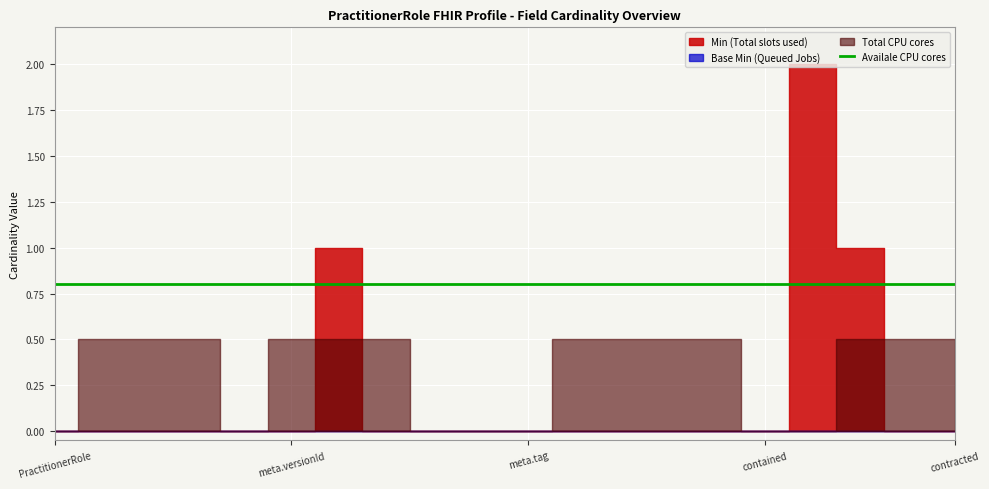

Which category has the lowest value in the Min (Total slots used) series?

PractitionerRole